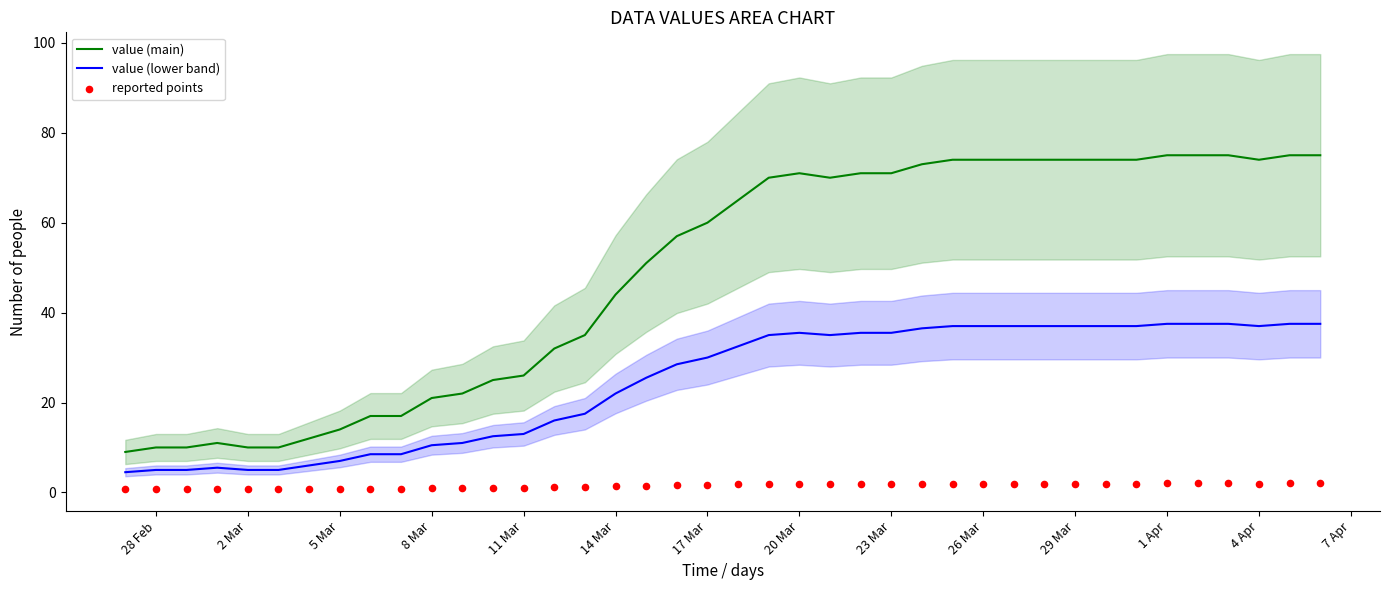

Which series has the largest Y range (max minus min)?

value